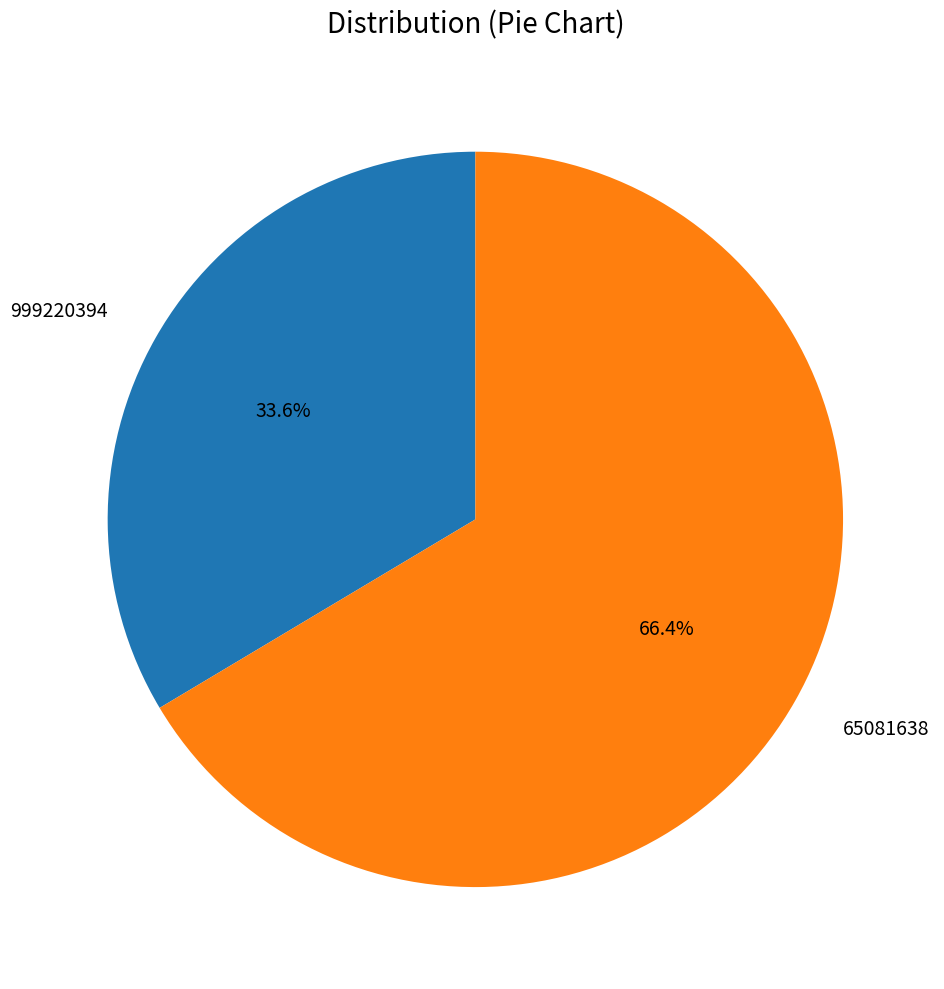

How much of the chart is everything except 65081638?

33.6%